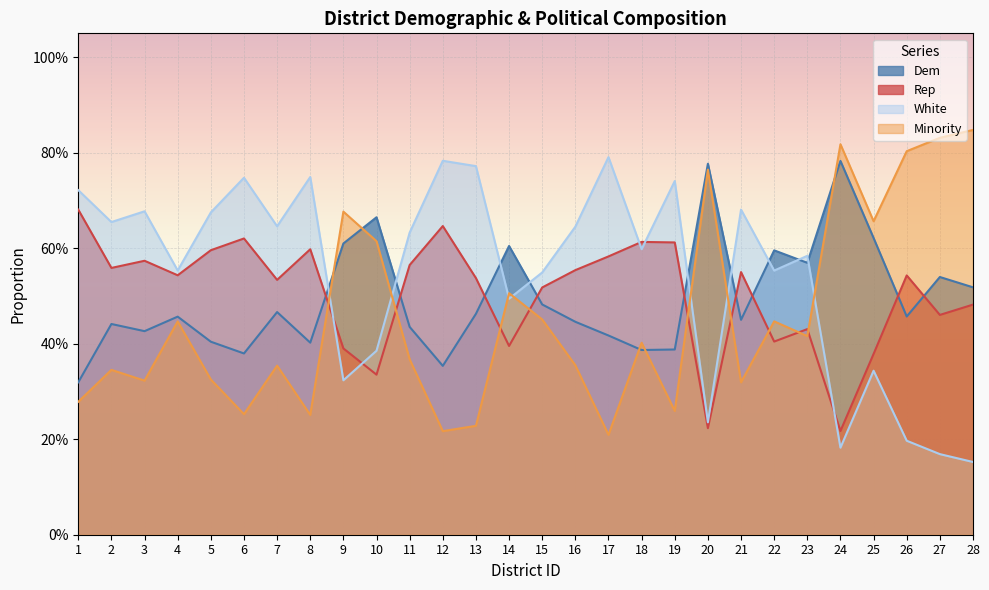

Rank the series at 12 from highest to lowest value.

White, Rep, Dem, Minority